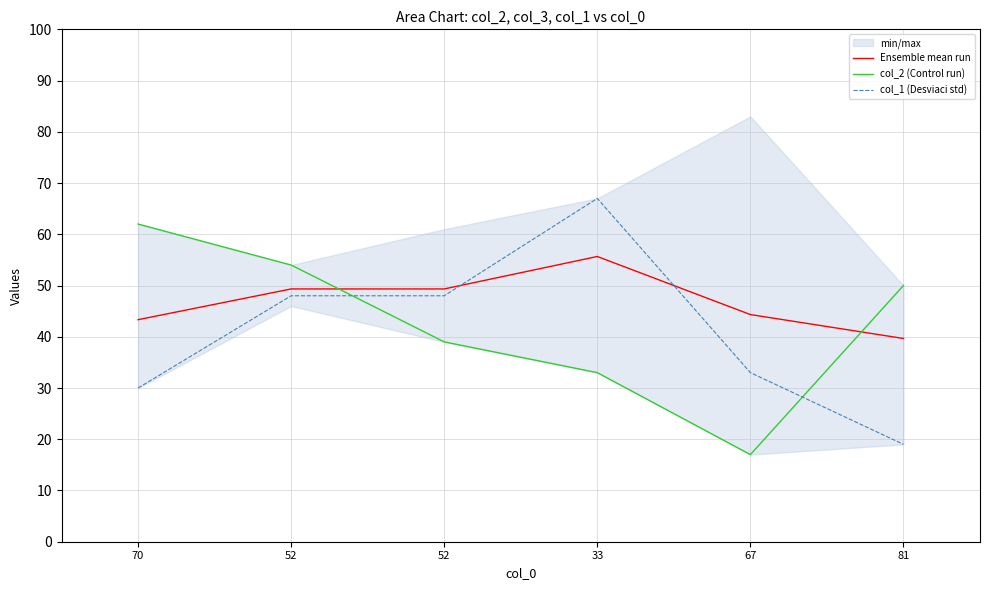

What is the sum of all Ensemble mean run values?

281.7